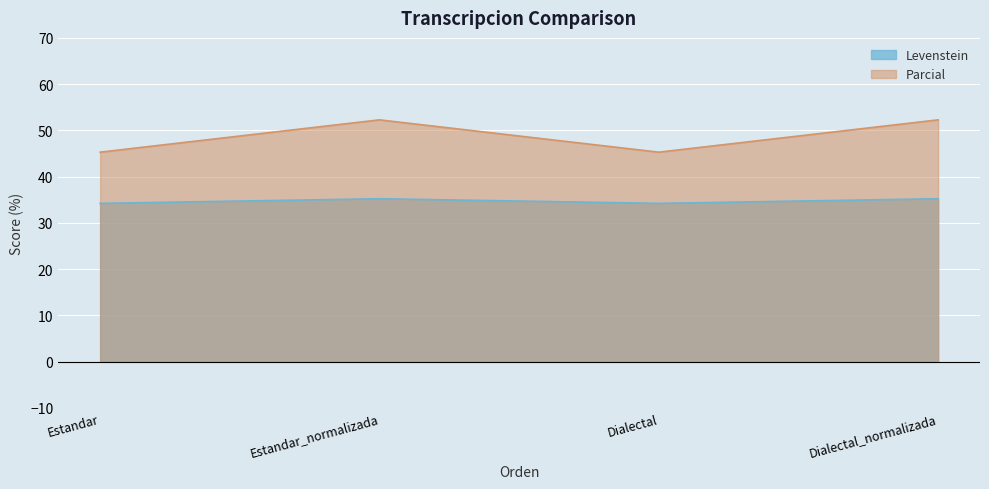

True or false: Levenstein and Parcial cross at least once.

False